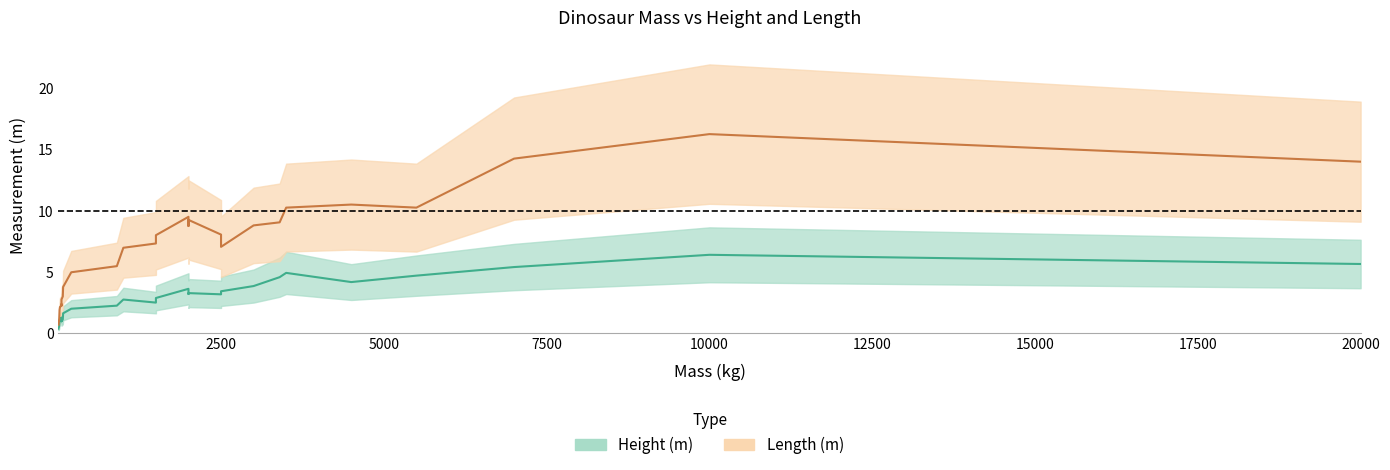

Which category has the lowest value in the Height (m) series?

27